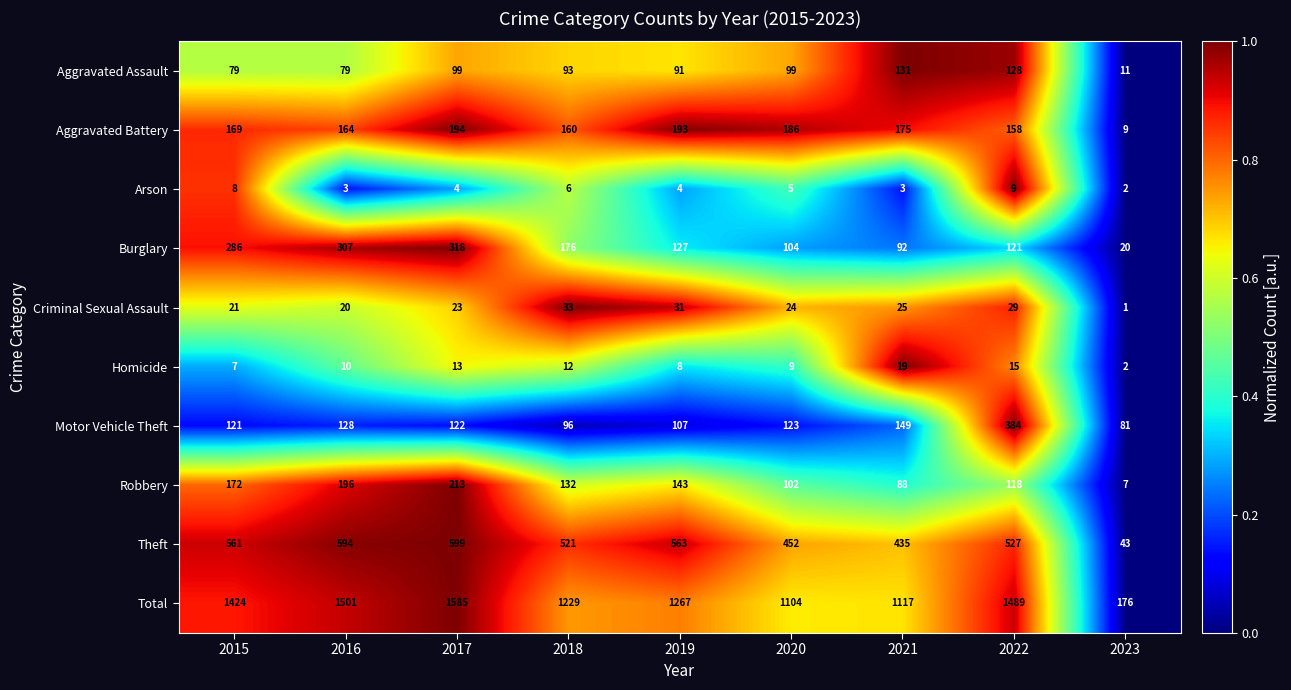

What is the difference between the maximum and second lowest values in the Motor Vehicle Theft series?

288